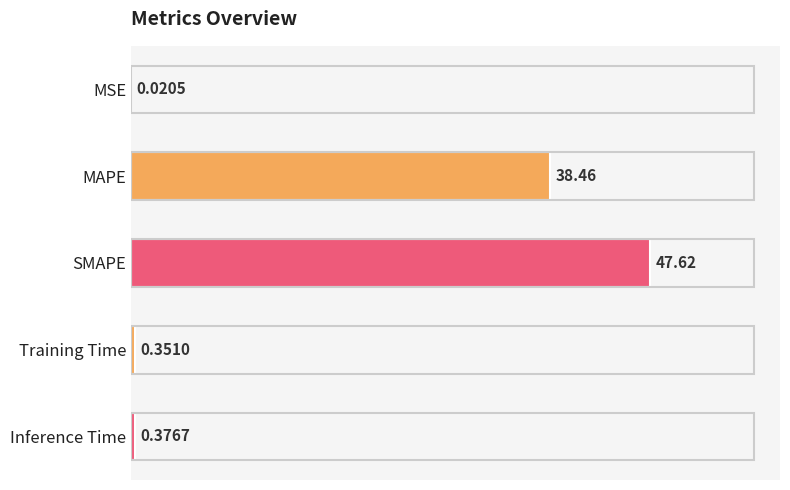

What is the change in value from MSE to SMAPE?

+47.6